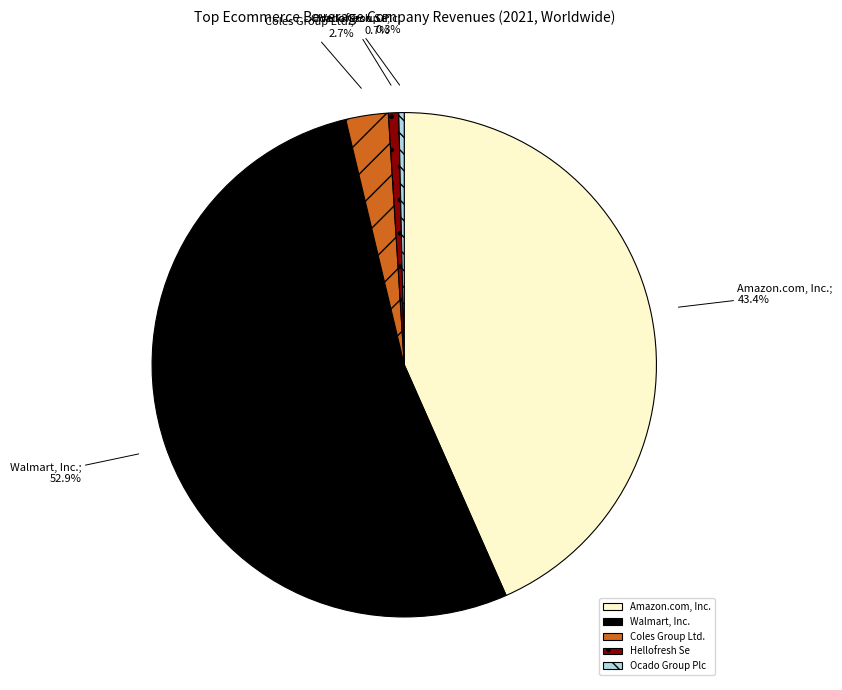

Do Walmart, Inc. and Hellofresh Se together represent more than half of the pie?

Yes